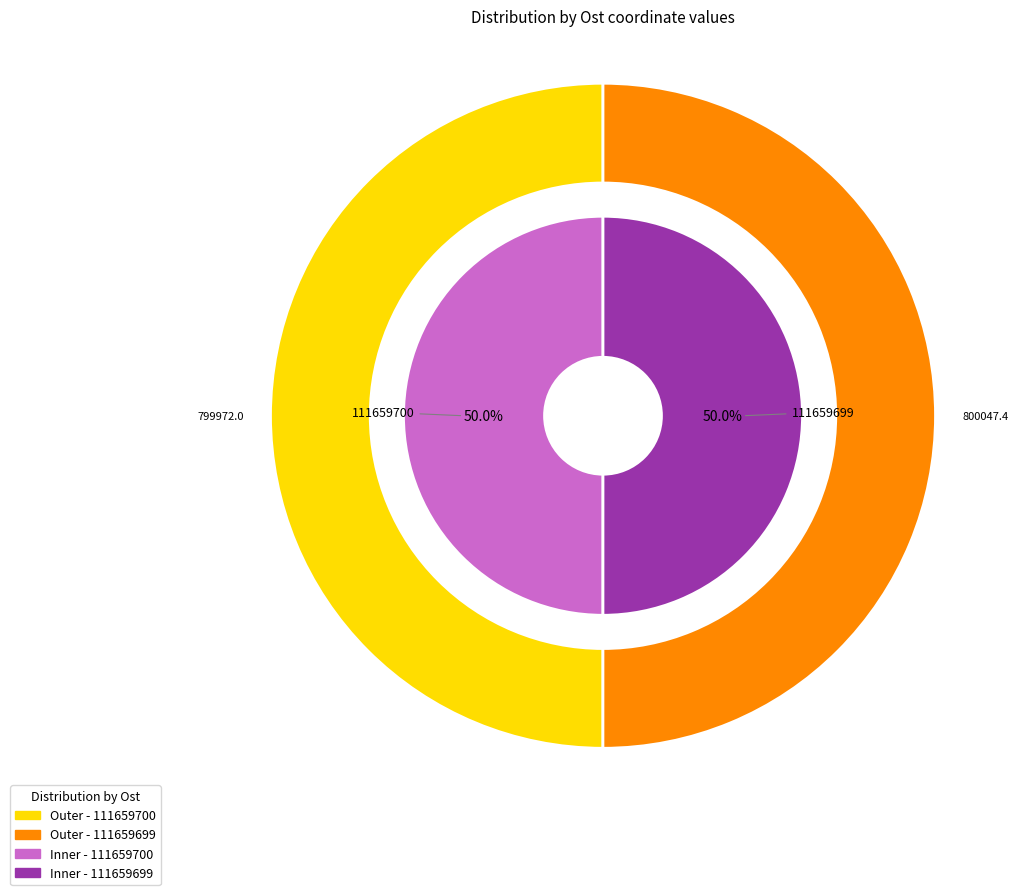

What is the total percentage of 111659699 and 111659700?

100.0%